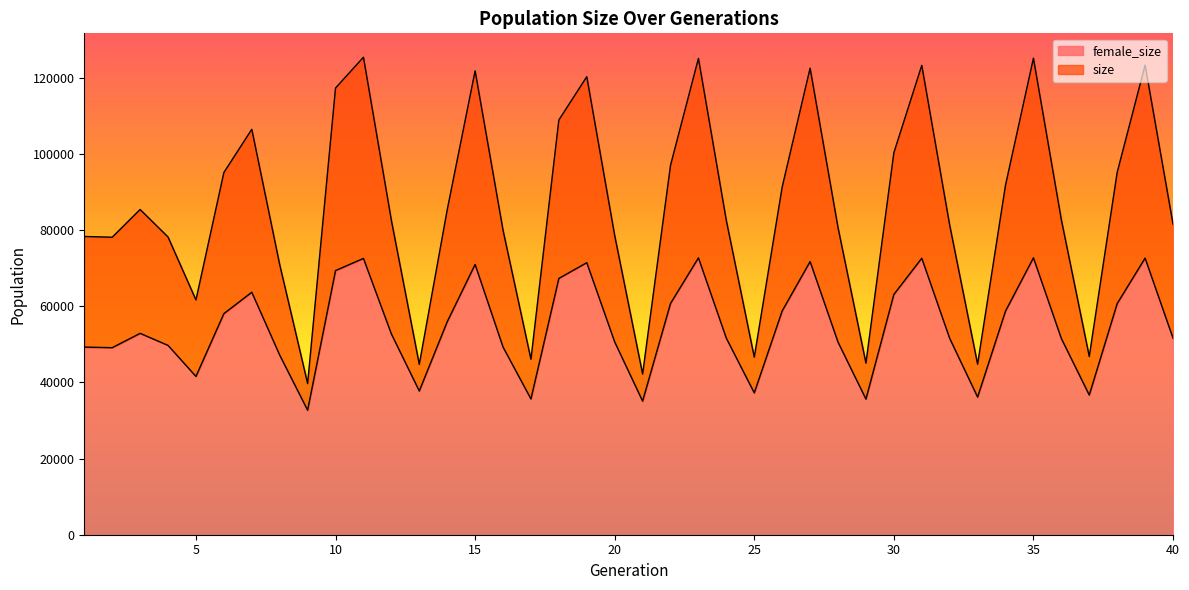

At which label is female_size closest to 52683?

12